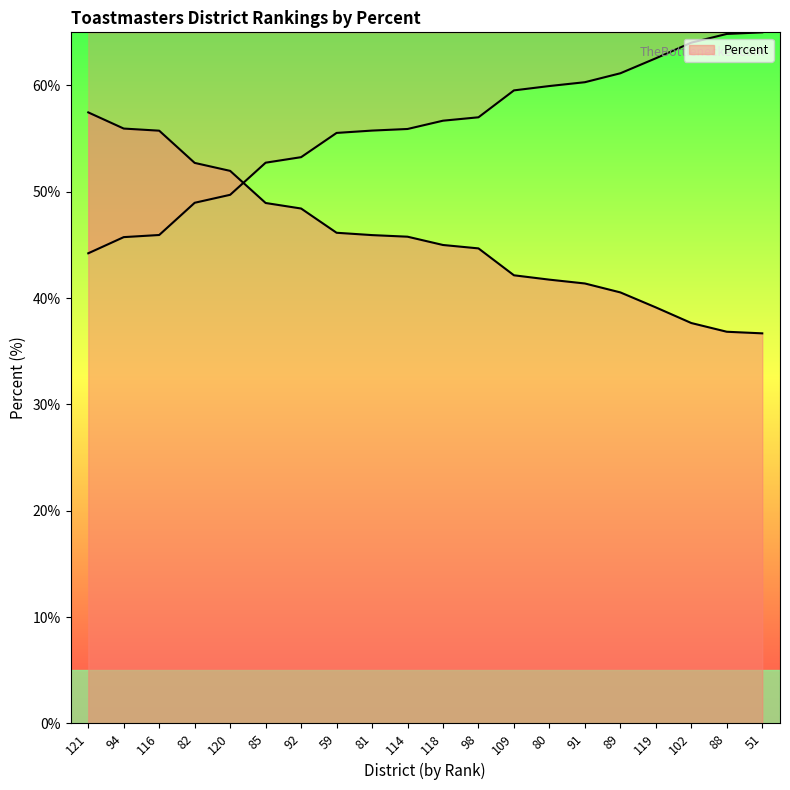

Reading left to right, transcribe all the data shown in this chart.

57.5	56.0	55.8	52.7	52.0	49.0	48.4	46.1	45.9	45.8	45.0	44.7	42.1	41.7	41.4	40.5	39.1	37.7	36.8	36.7